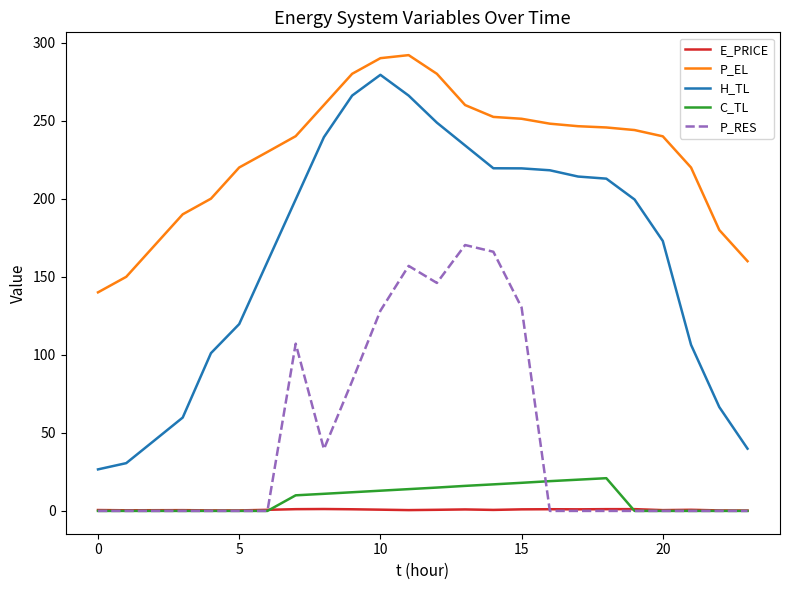

Which series has the largest total across all categories?

P_EL